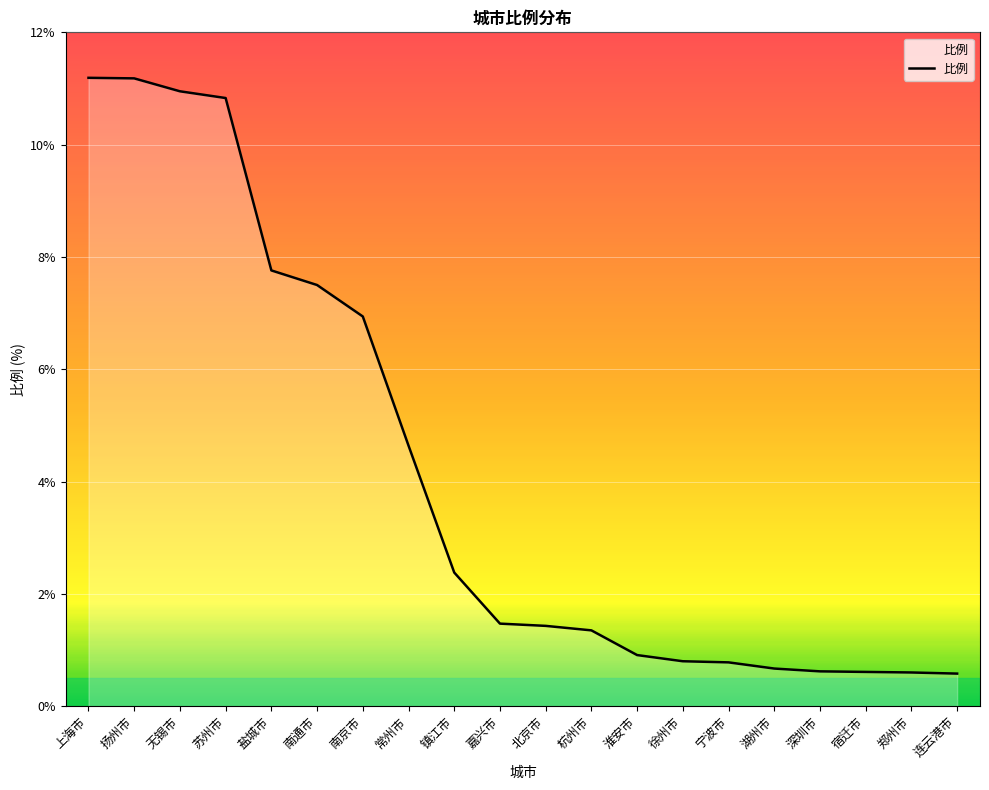

What position from the left is 无锡市?

3